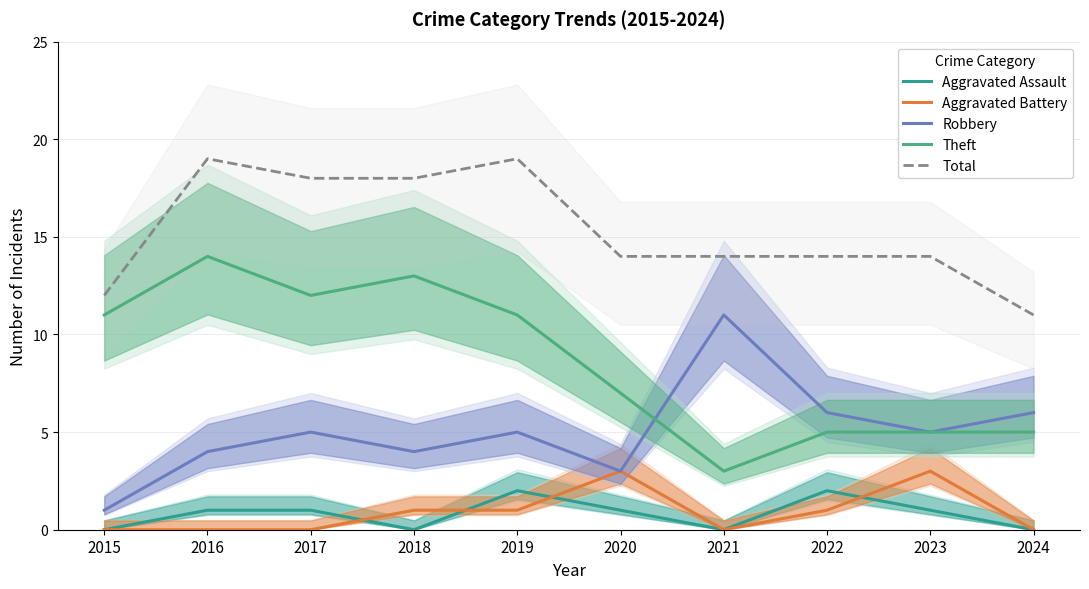

Where does the Robbery series first go above 5?

2021